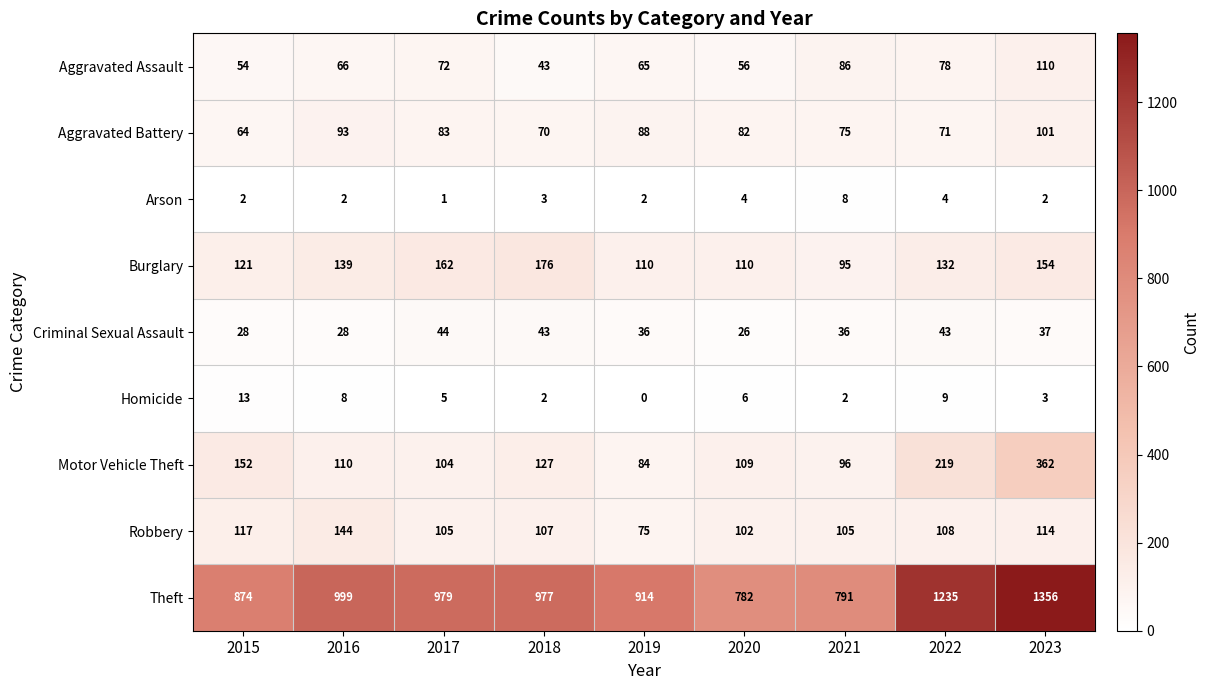

Which series has the largest total across all categories?

Theft